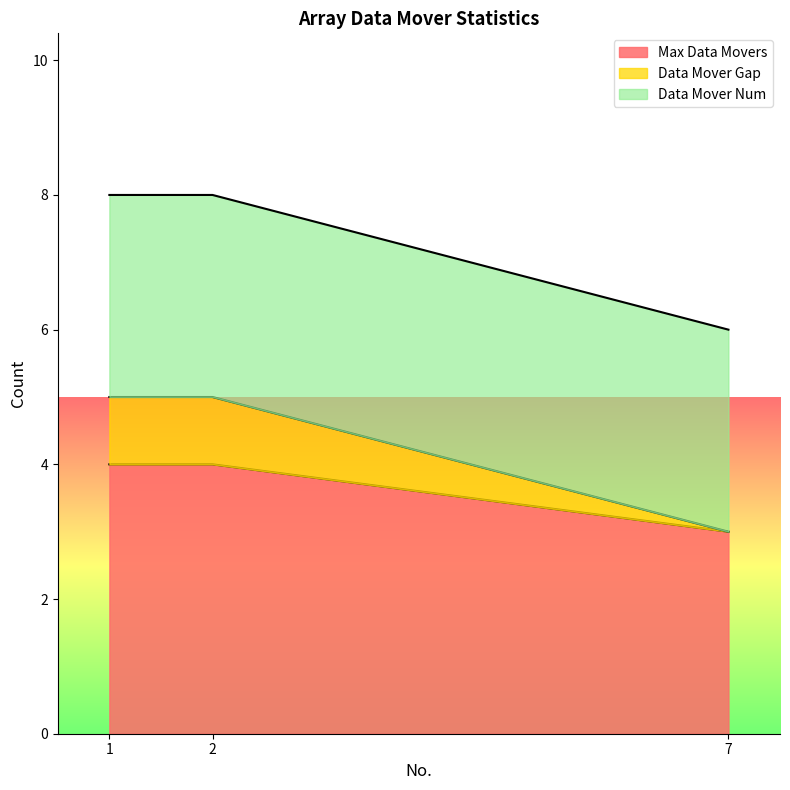

Does the chart have visible grid lines?

No